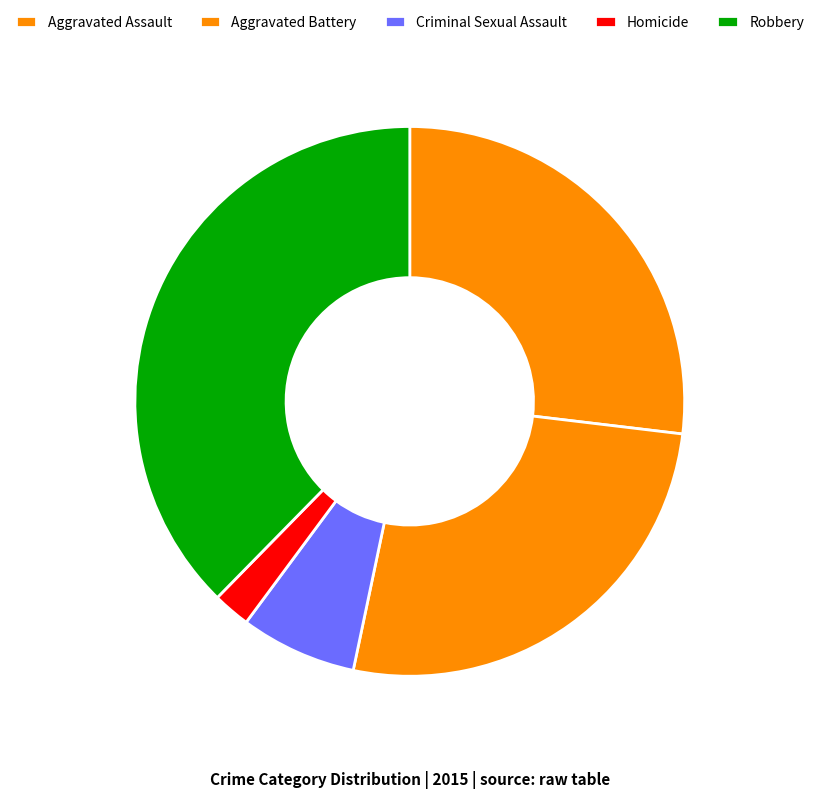

To the nearest percent, what is the difference between the largest and smallest slice percentages?

35%